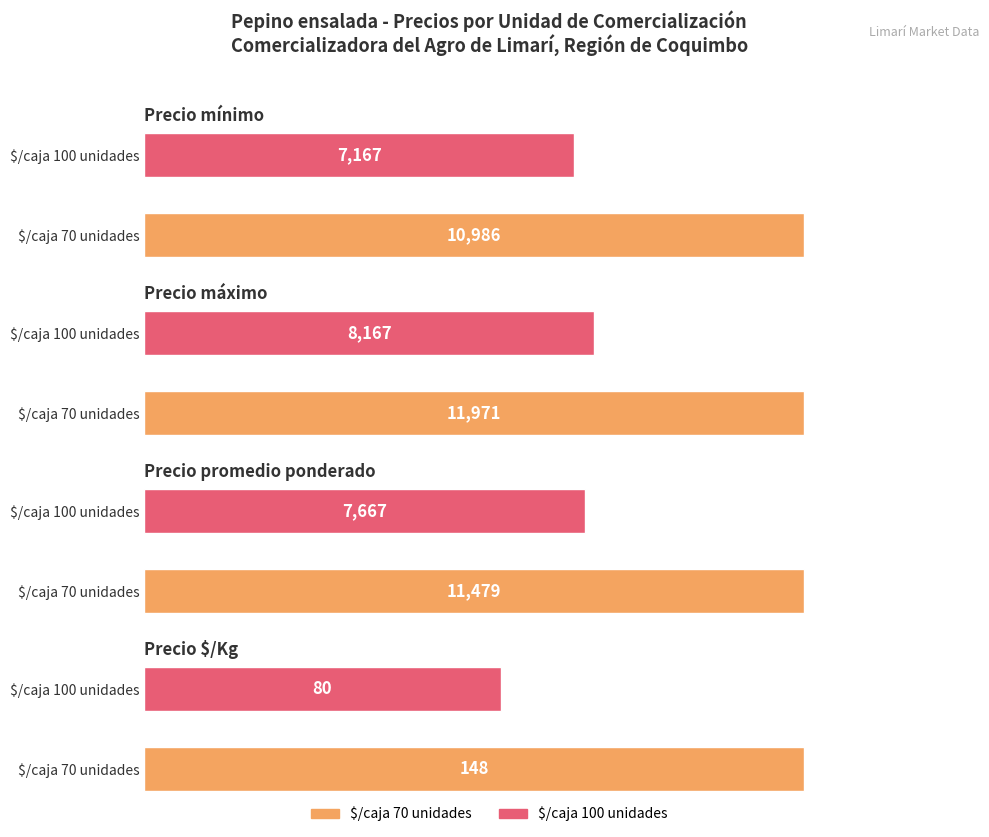

Is the value of Precio mínimo at $/caja 70 unidades greater than the value of Precio $/Kg at $/caja 100 unidades?

Yes